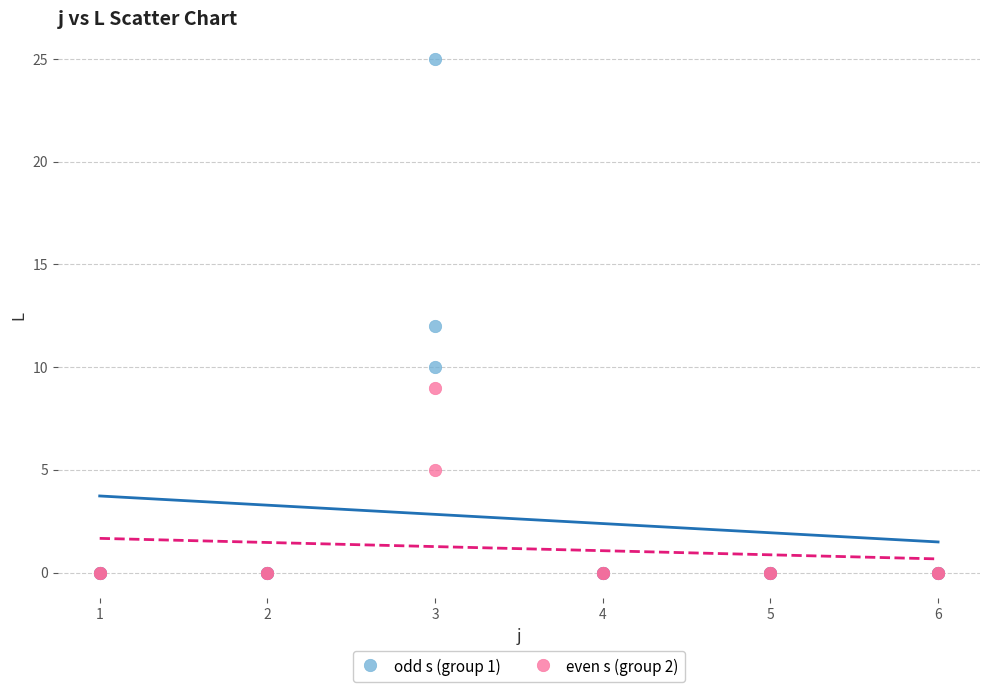

Which series reaches the maximum Y coordinate?

odd s (group 1)